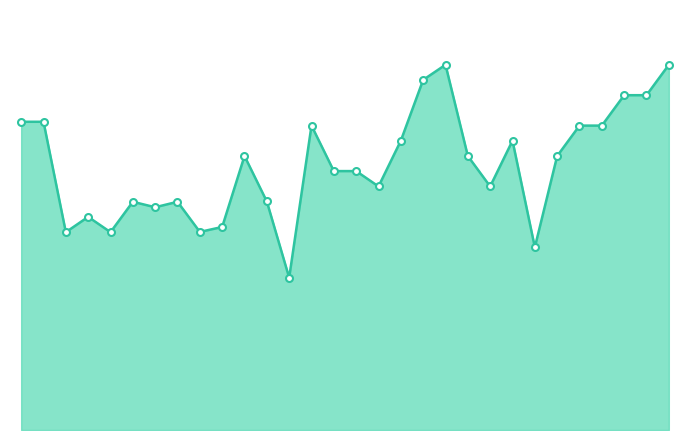

What is the greatest value displayed?

1333